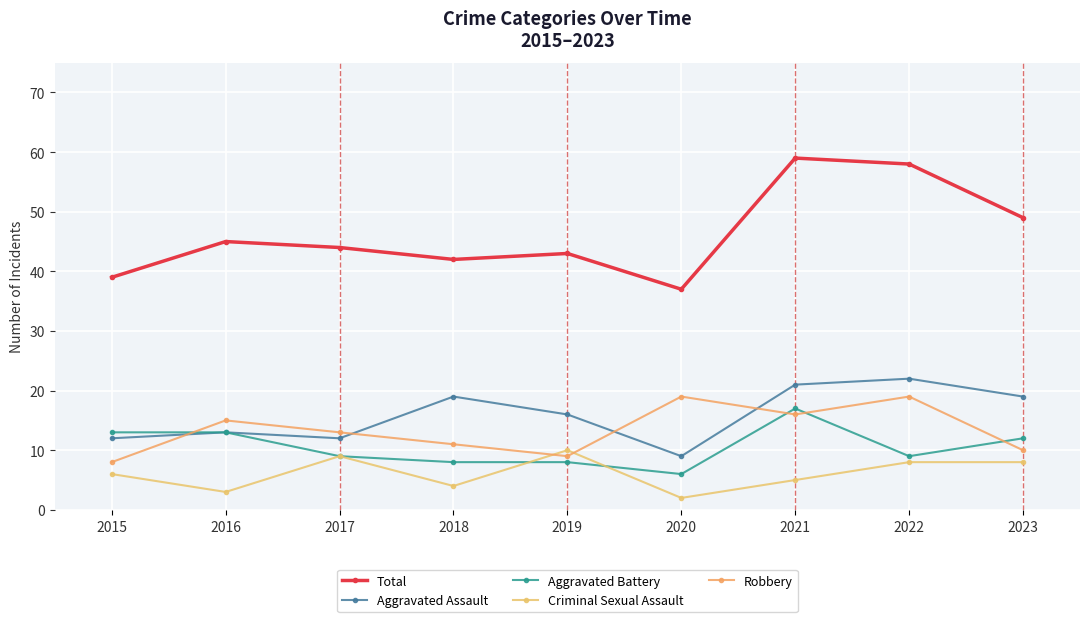

Which series has the widest spread of values?

Total